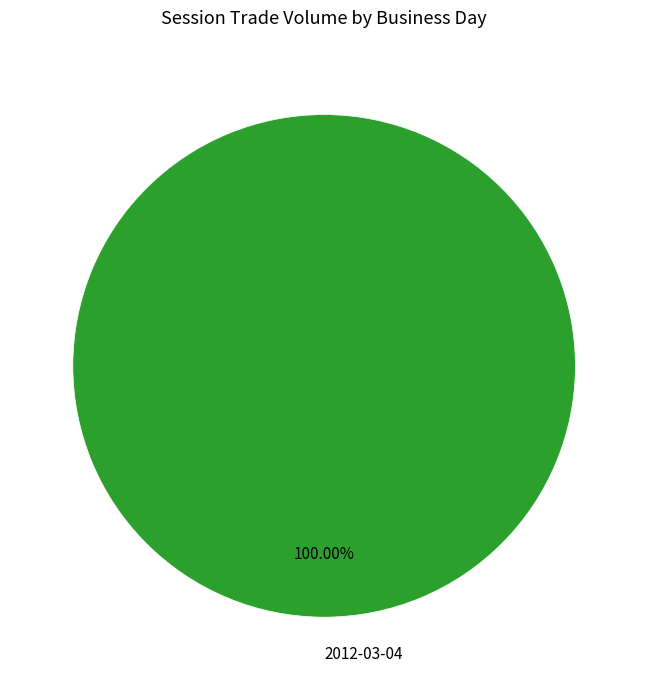

Rank the categories by value from highest to lowest.

2012-03-04